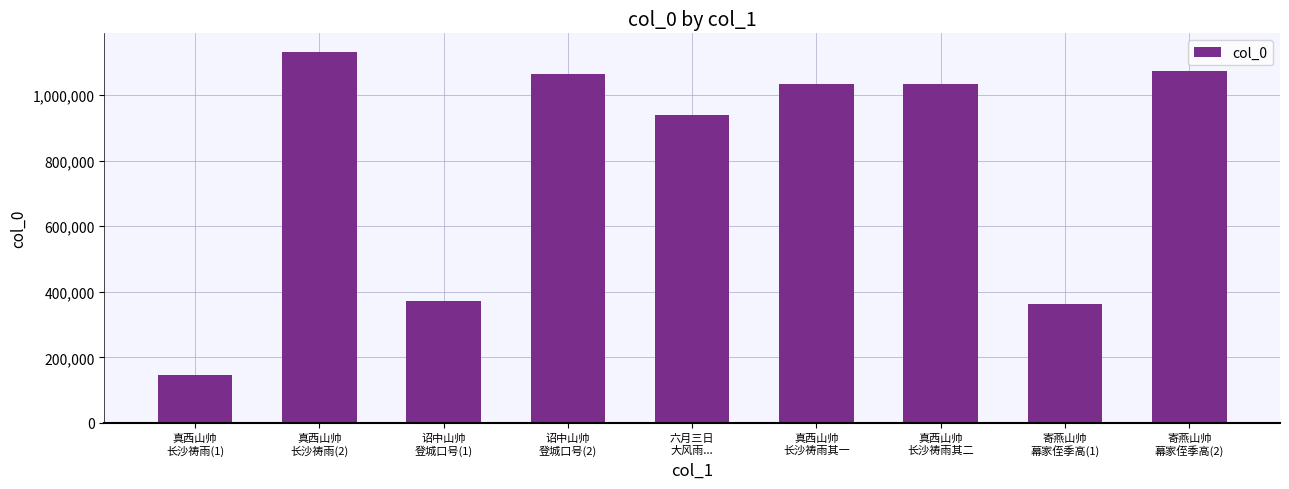

Where is the data nearest to the value 639853?

诏中山帅
登城口号(1)